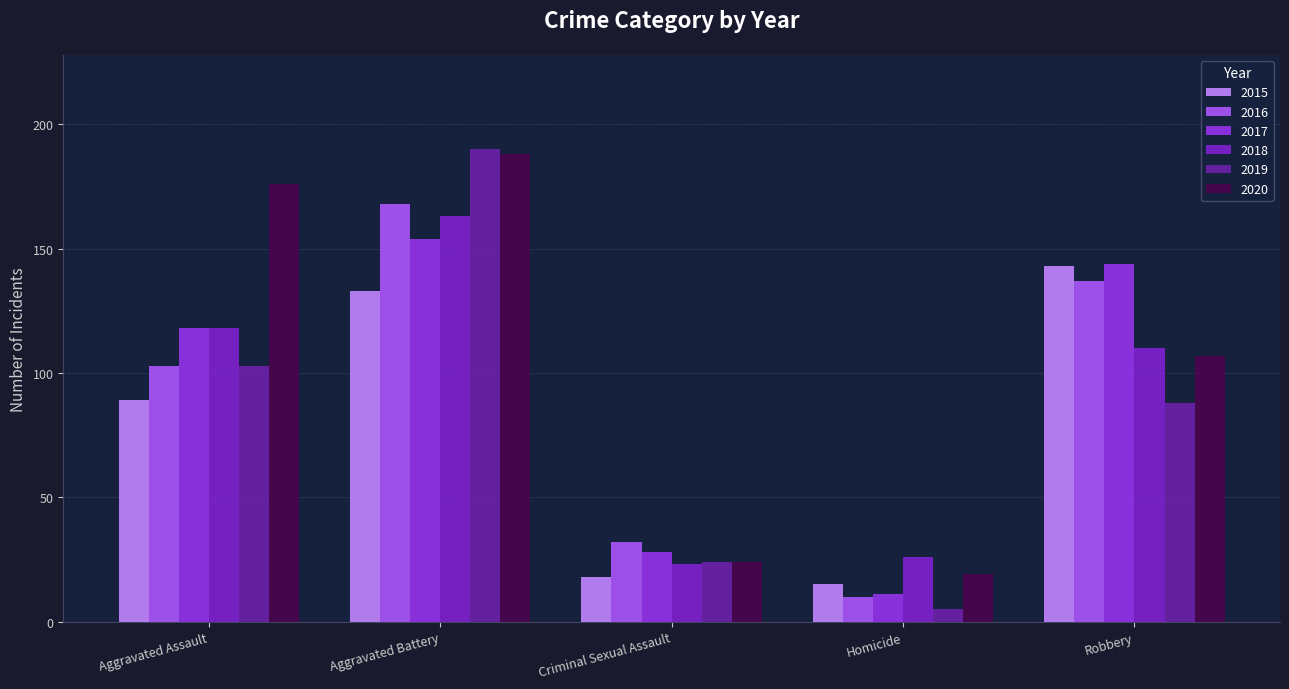

What is the sum of all 2016 values?

450